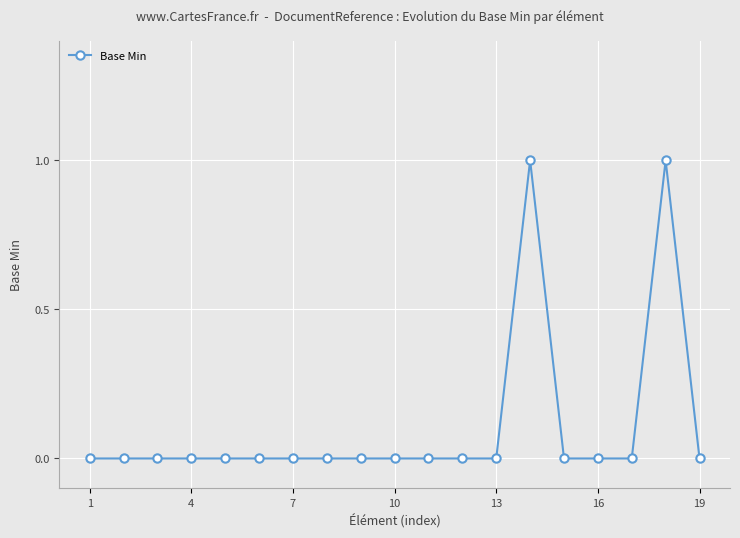

What is the value of the 14th point from the left?

1